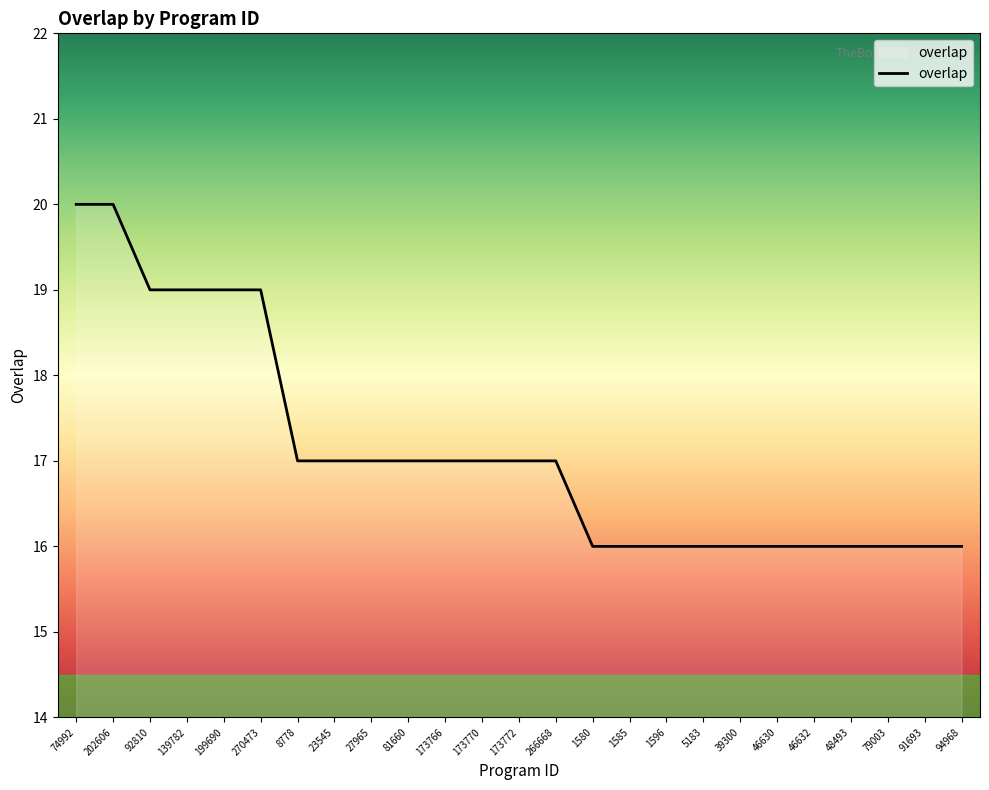

Count the values in the range 16 to 17.

19